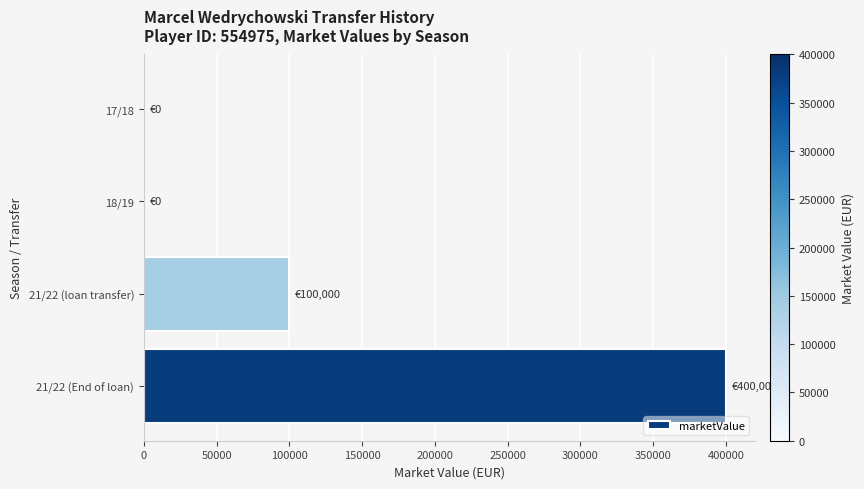

Are the bars grouped side by side (vs. stacked)?

No